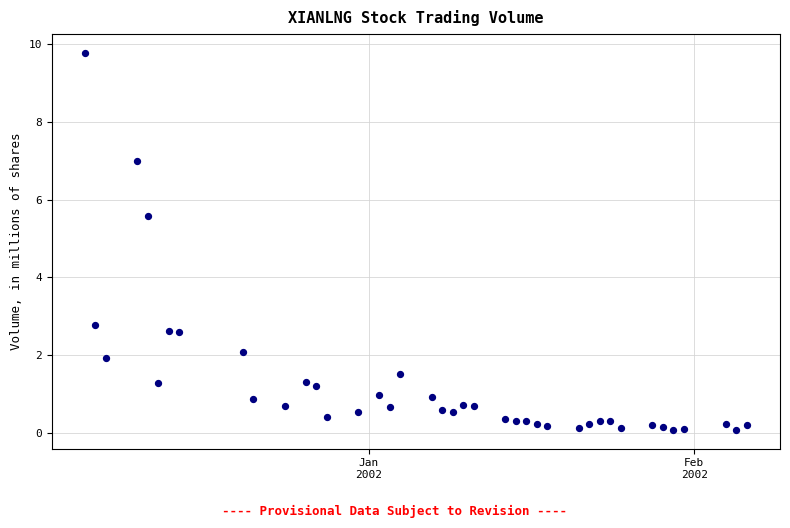

What is the range of X values (max minus min)?

63.0